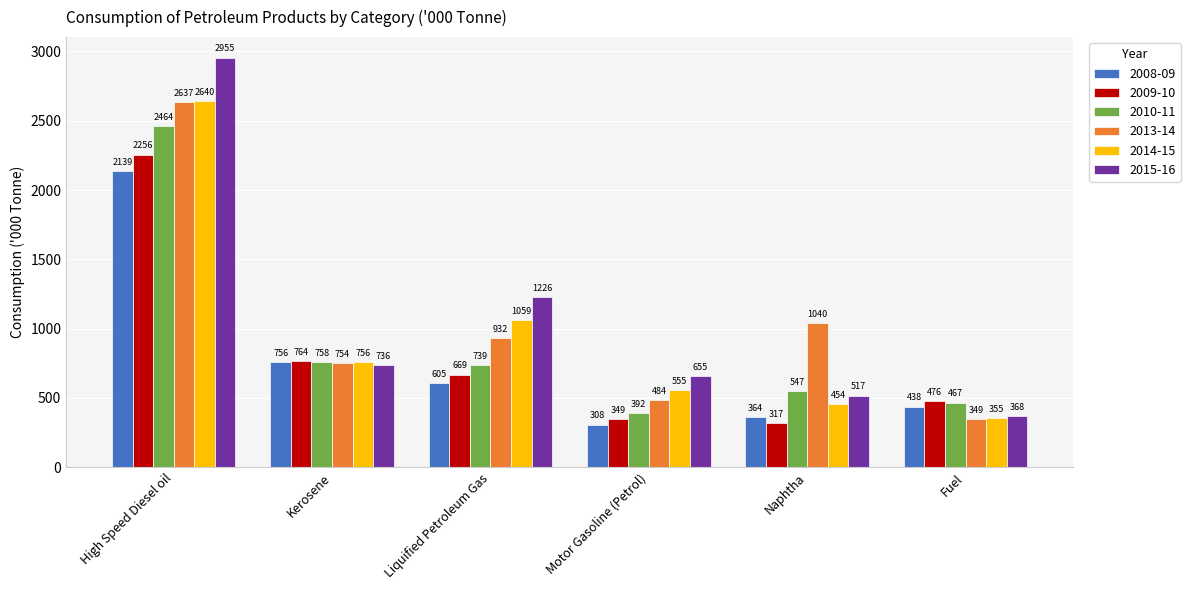

At how many categories does at least one series exceed 2330?

1